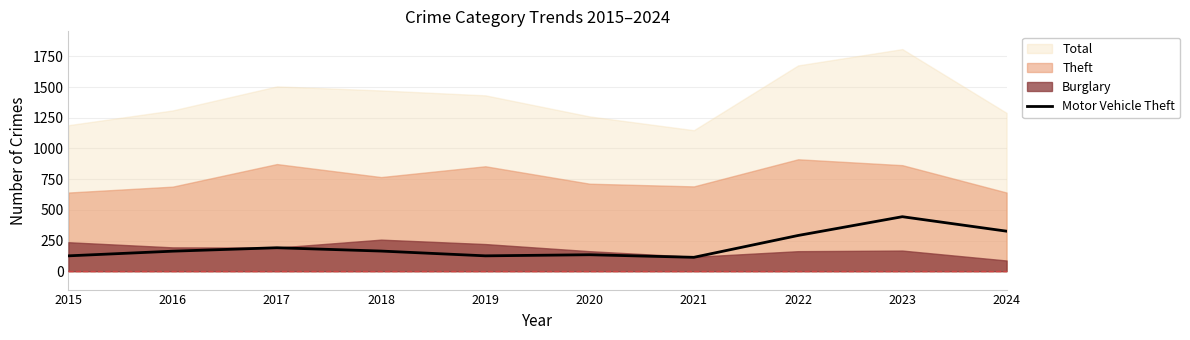

Does the chart display data point markers on the line(s)?

No